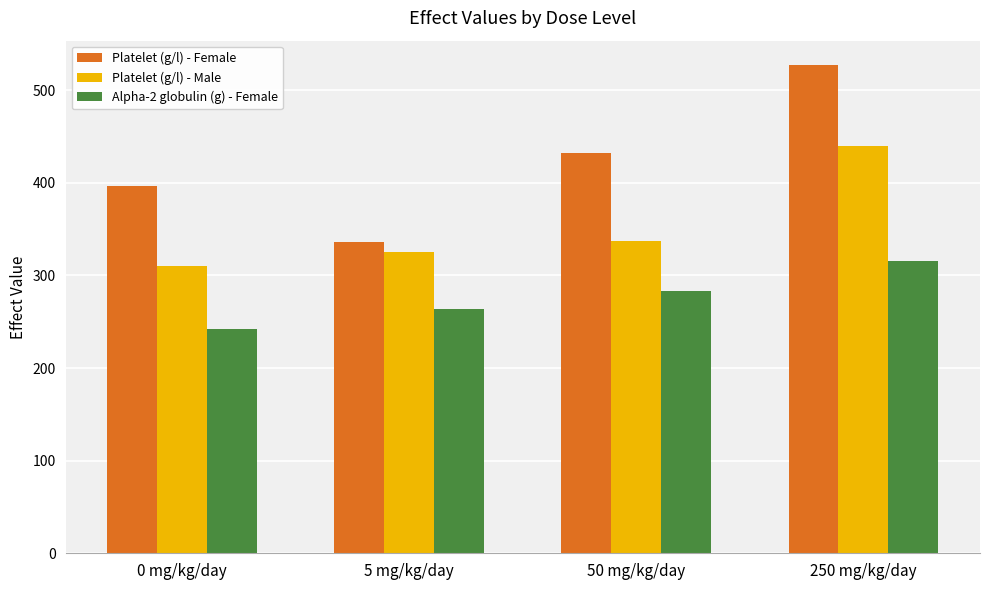

What is the sum of all Platelet (g/l) - Female values?

1692.0